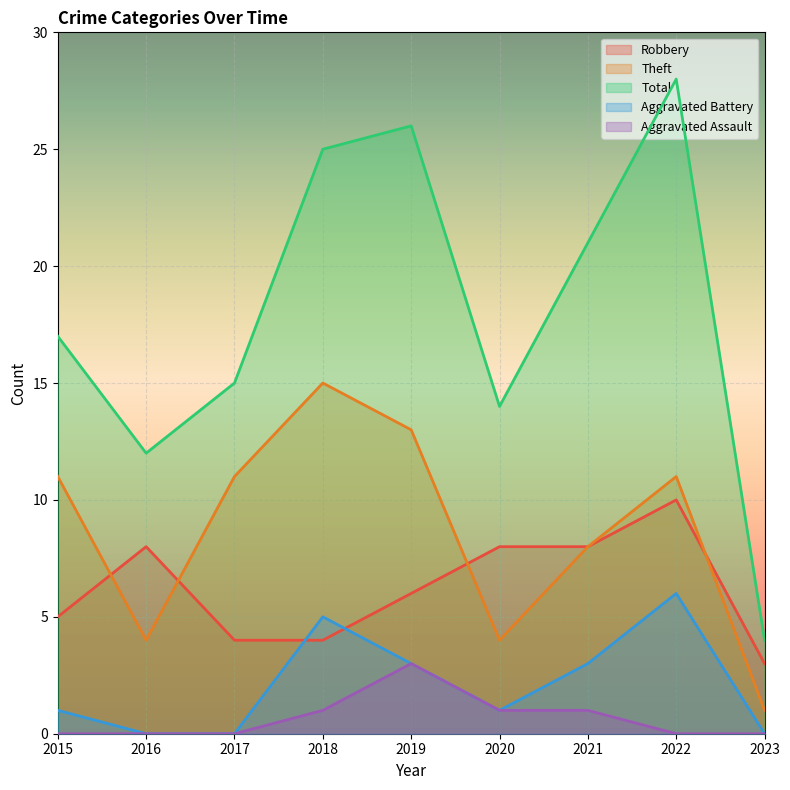

At 2021, list the series in order from largest to smallest.

Total, Robbery, Theft, Aggravated Battery, Aggravated Assault